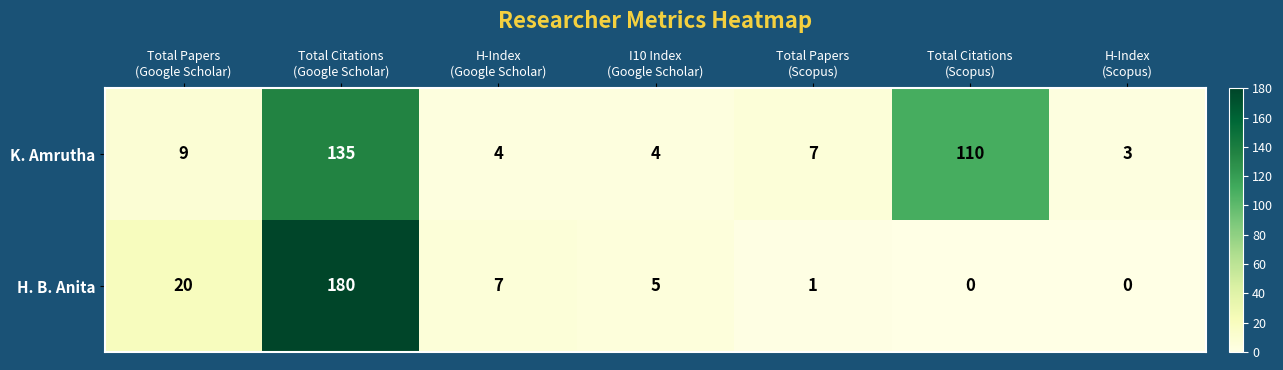

Count the number of categories in the chart.

7